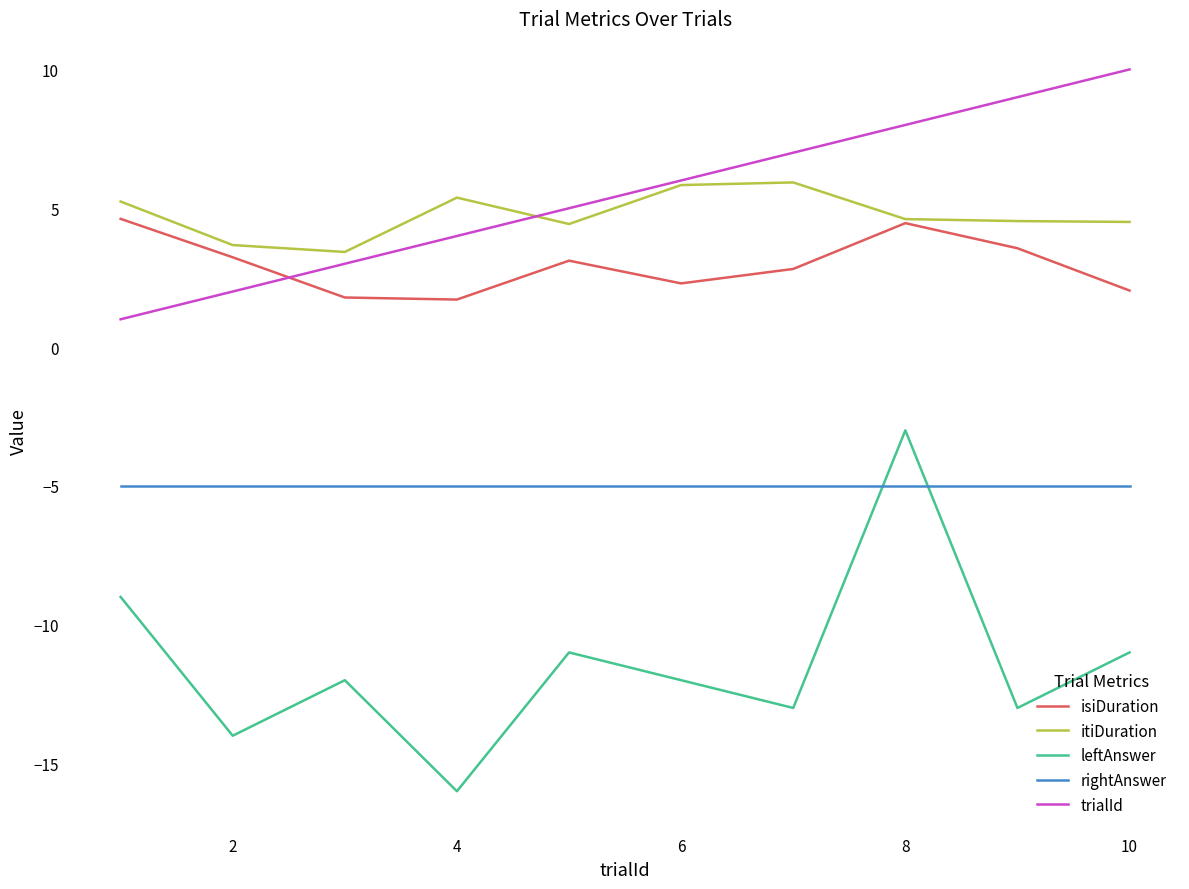

True or false: isiDuration and leftAnswer cross at least once.

False